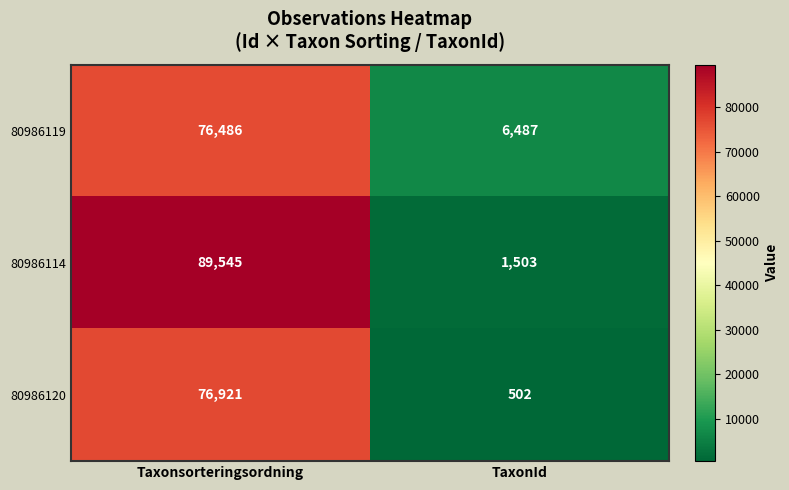

Reading left to right, transcribe all the data shown in this chart.

80986119: Taxonsorteringsordning=76486	TaxonId=6487
80986114: Taxonsorteringsordning=89545	TaxonId=1503
80986120: Taxonsorteringsordning=76921	TaxonId=502